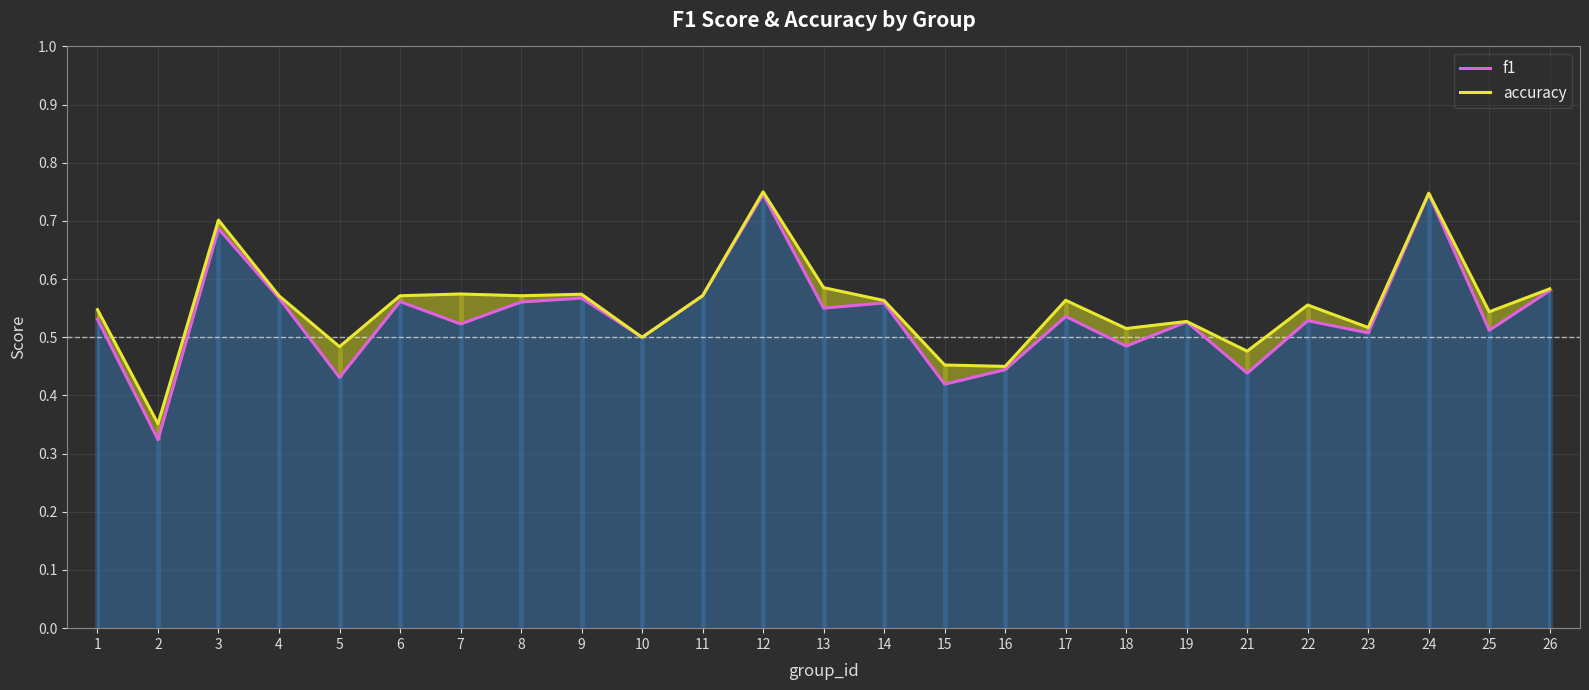

What is the approximate value of accuracy at 4?

0.6